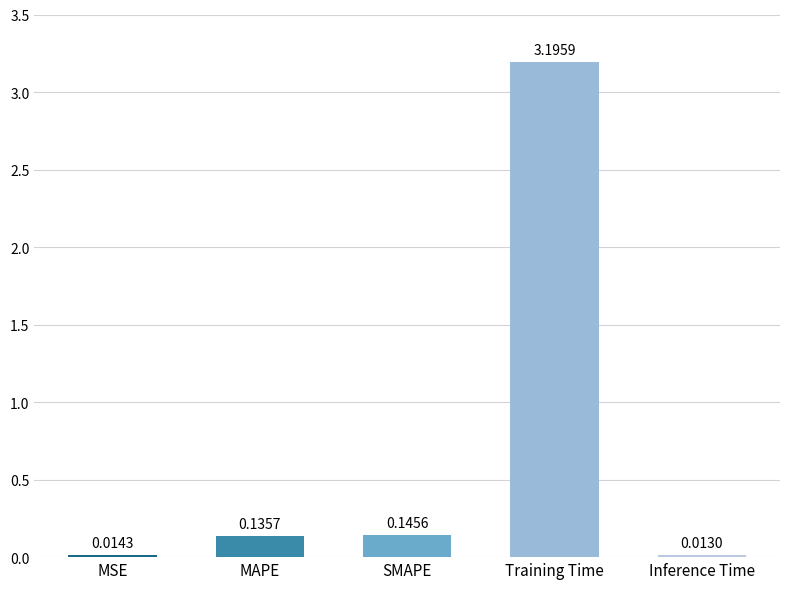

What position from the left is SMAPE?

3